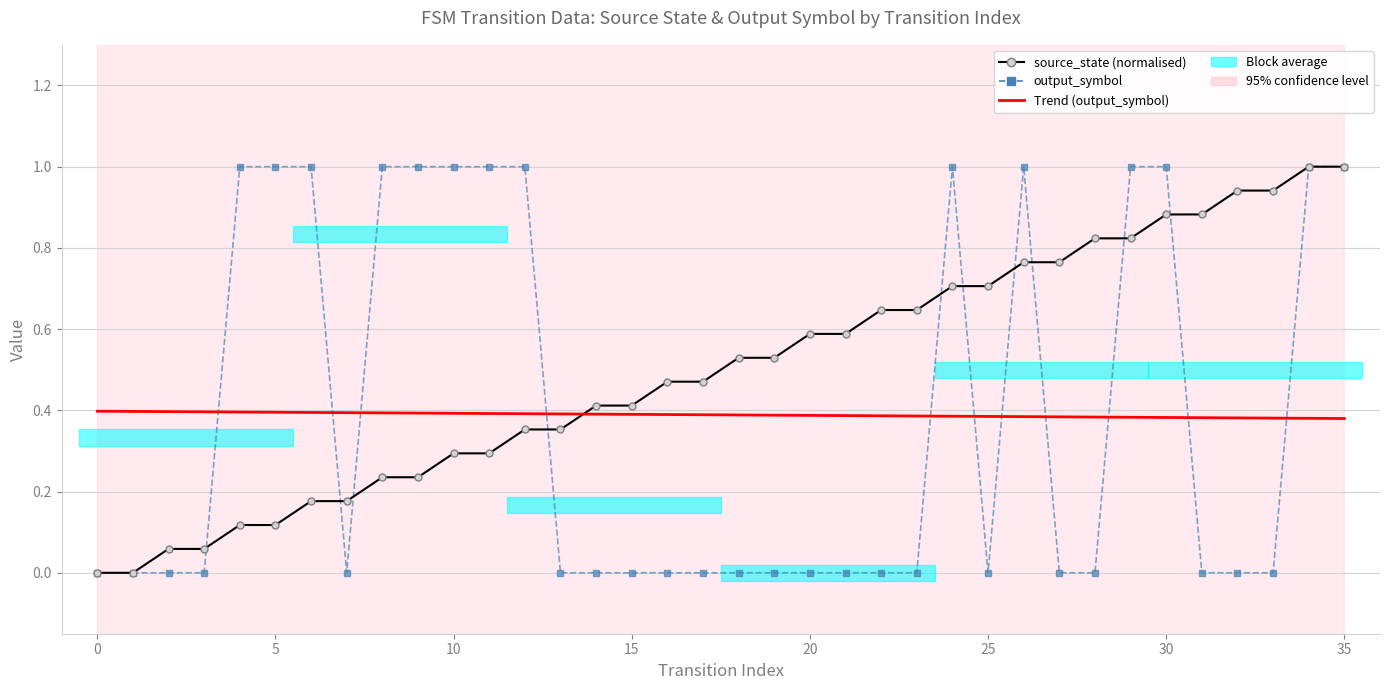

At which label does Trend (output_symbol) reach its minimum?

35